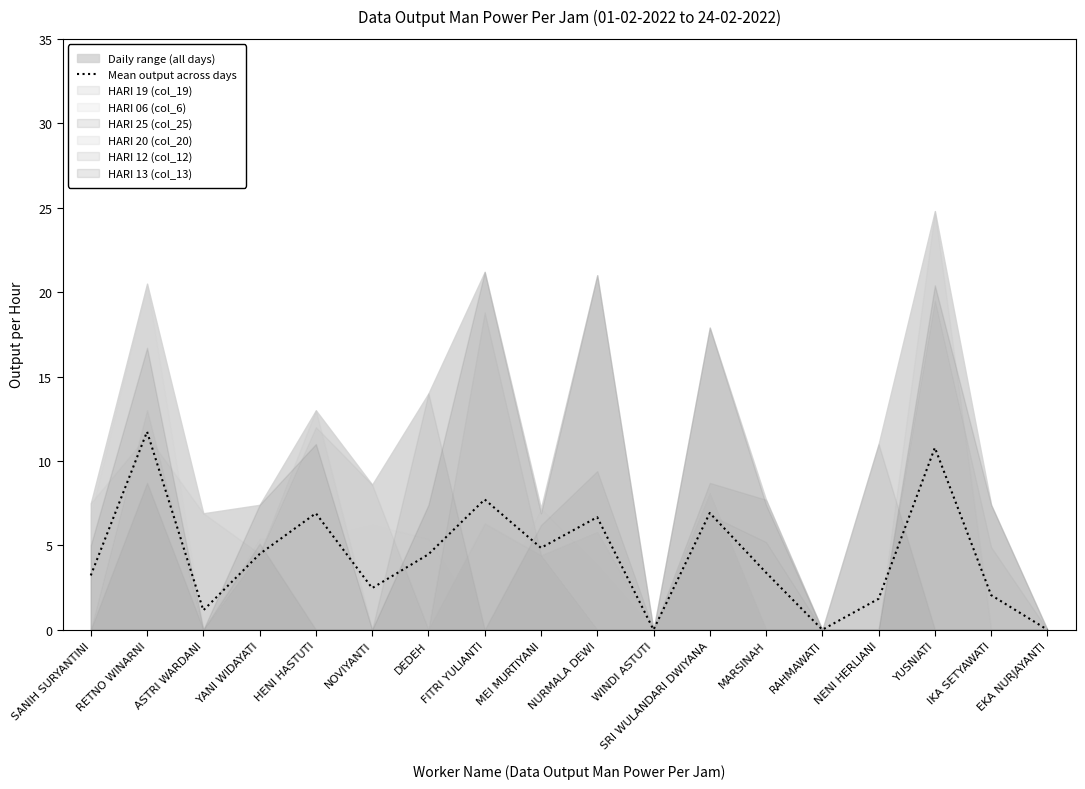

What is the label of the 3rd point from the left?

ASTRI WARDANI